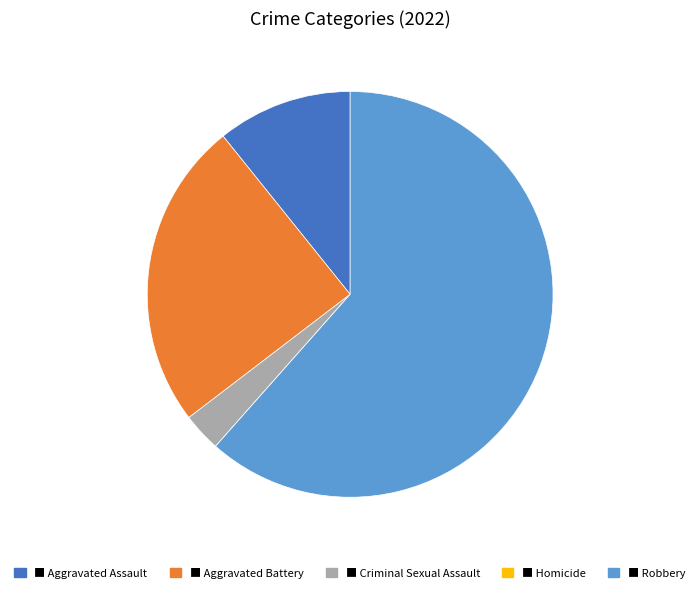

Does any single category account for the majority?

Yes